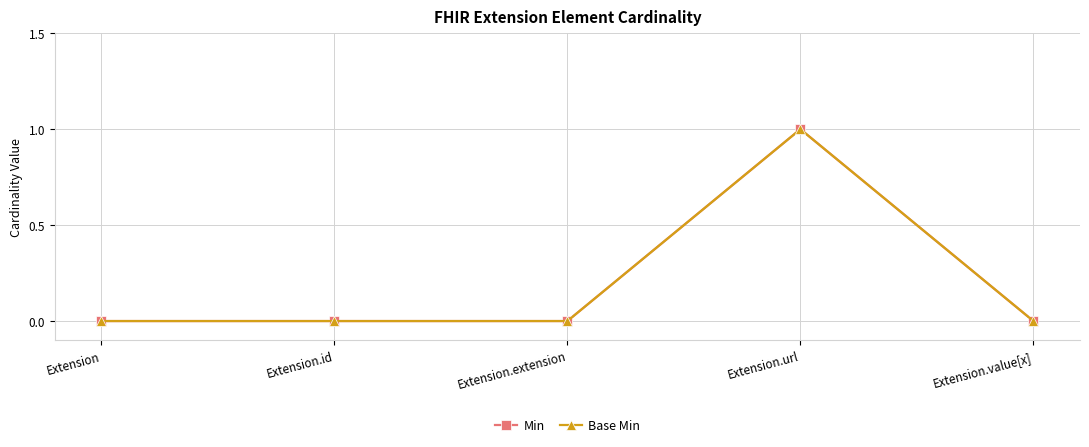

Is it true that Min equals 1 at Extension.value[x]?

False